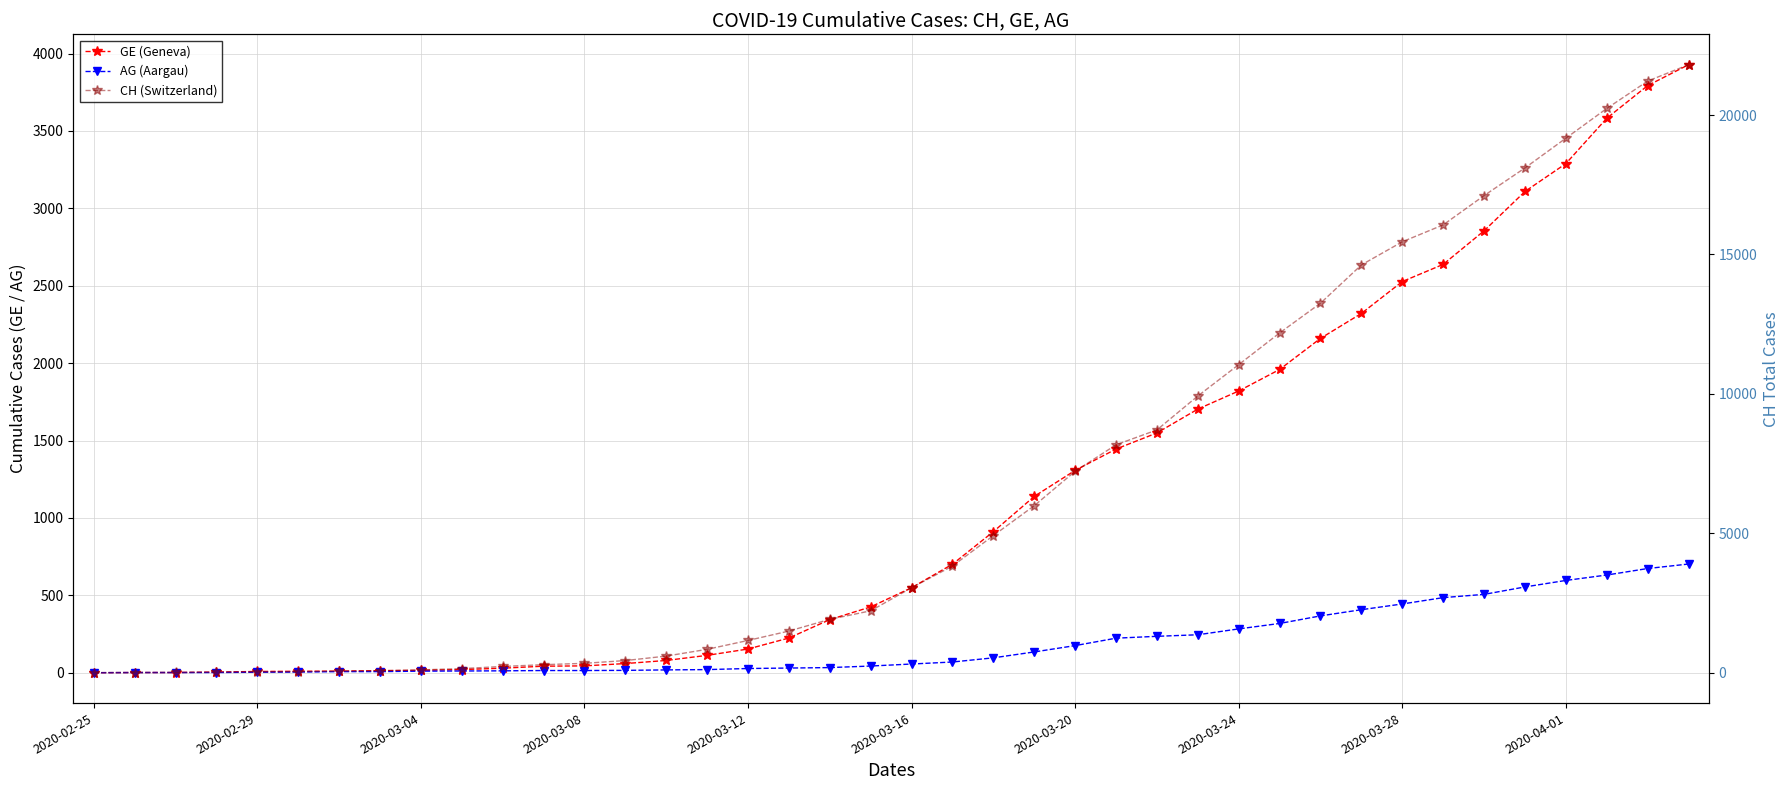

At 2020-02-25, list the series in order from largest to smallest.

GE (Geneva), AG (Aargau), CH (Switzerland)